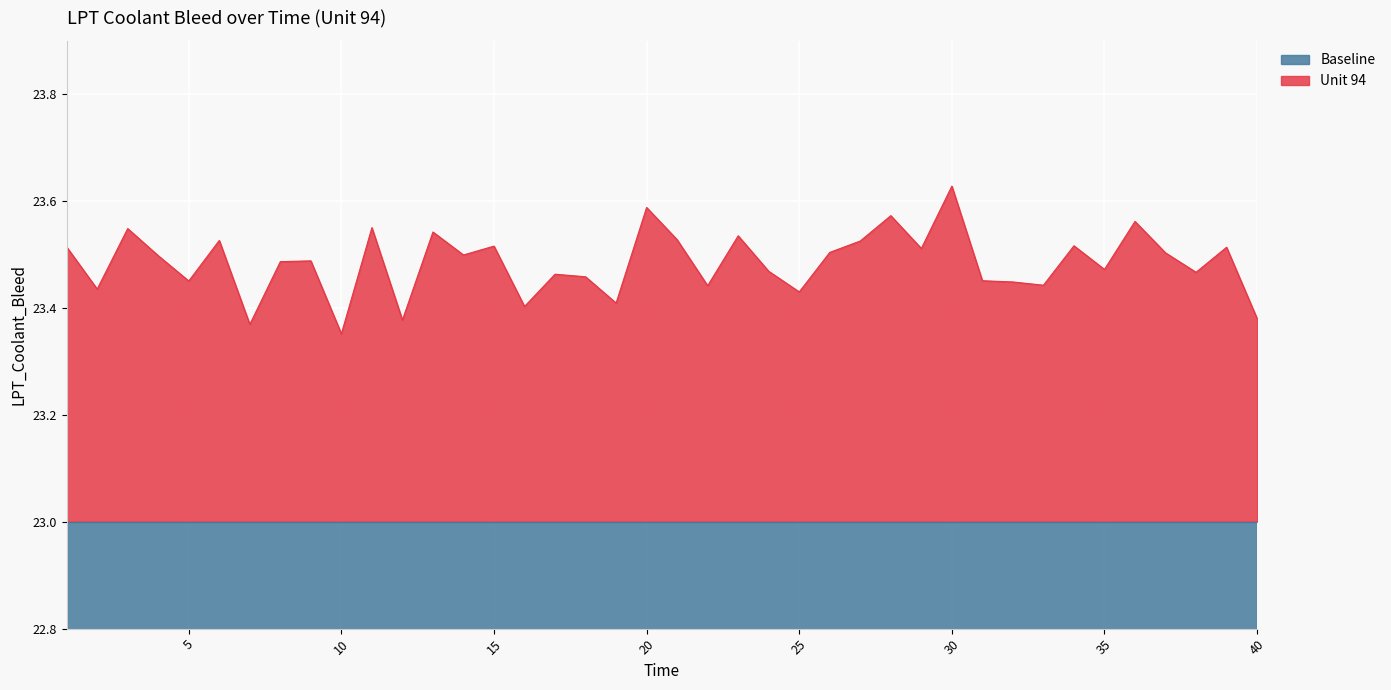

What is the greatest value displayed?

23.6